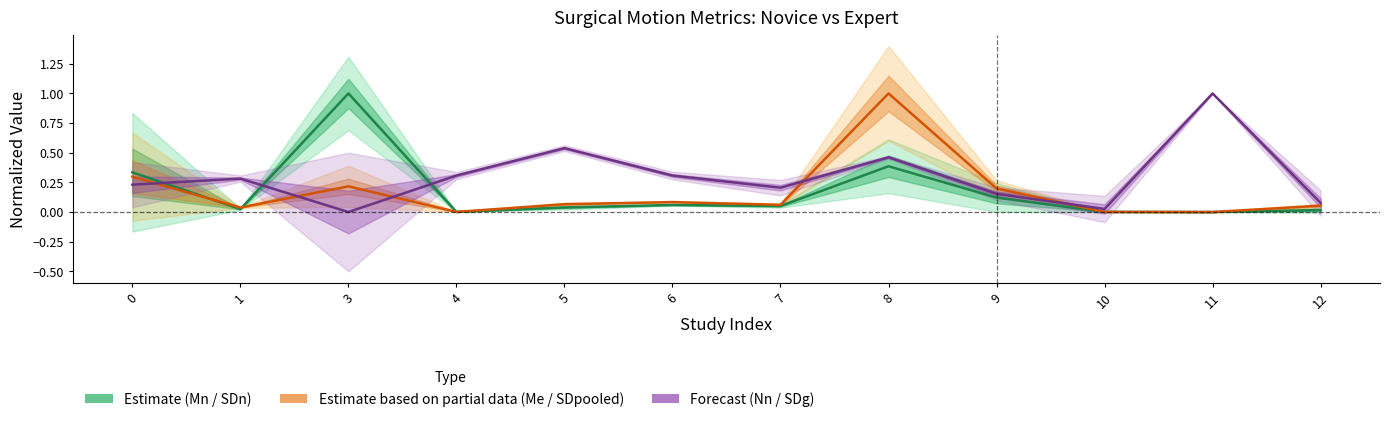

In Estimate (partial data, Me), how many points are higher than both neighbors (excluding endpoints)?

3